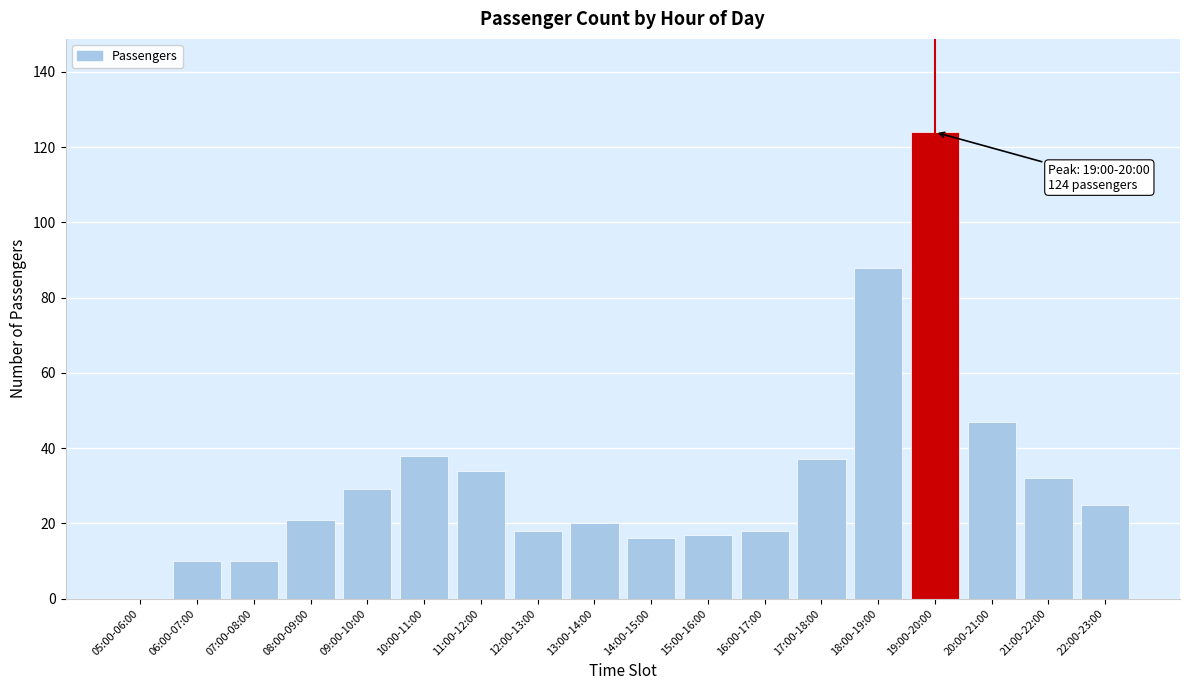

Reading left to right, list all the values displayed in this chart.

05:00-06:00=0	06:00-07:00=10	07:00-08:00=10	08:00-09:00=21	09:00-10:00=29	10:00-11:00=38	11:00-12:00=34	12:00-13:00=18	13:00-14:00=20	14:00-15:00=16	15:00-16:00=17	16:00-17:00=18	17:00-18:00=37	18:00-19:00=88	19:00-20:00=124	20:00-21:00=47	21:00-22:00=32	22:00-23:00=25